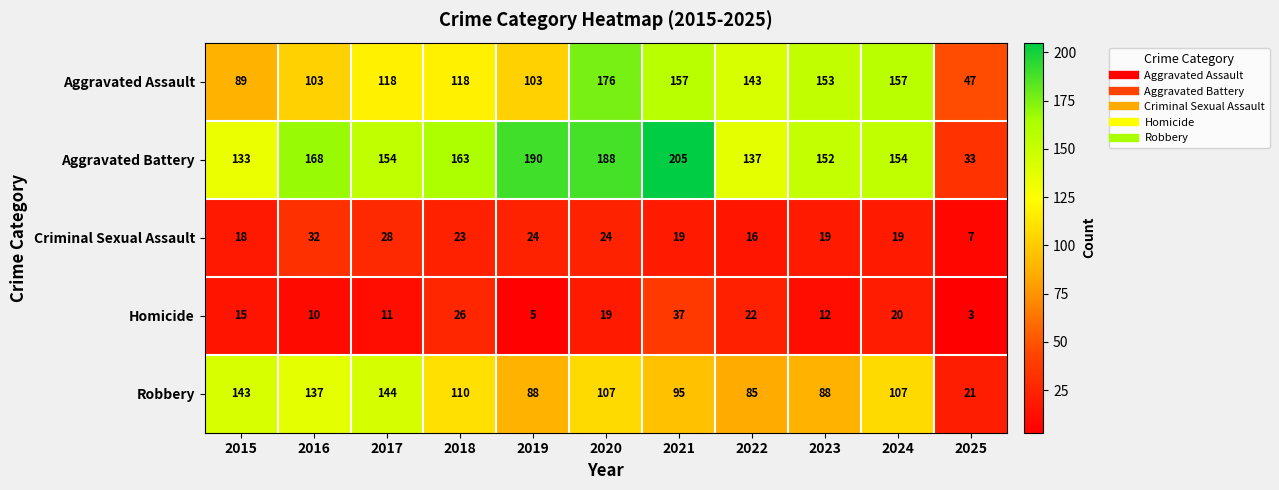

Count the number of categories in the chart.

11